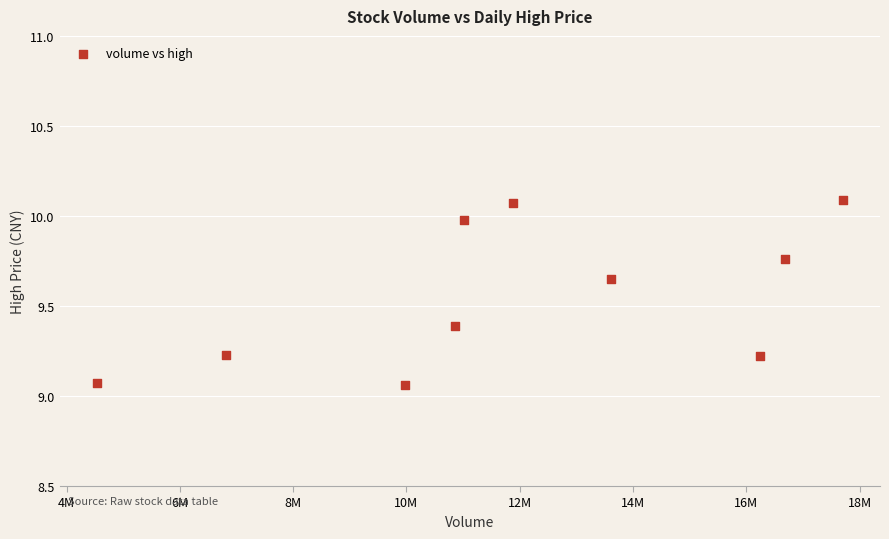

What is the average X value?

11930211.3